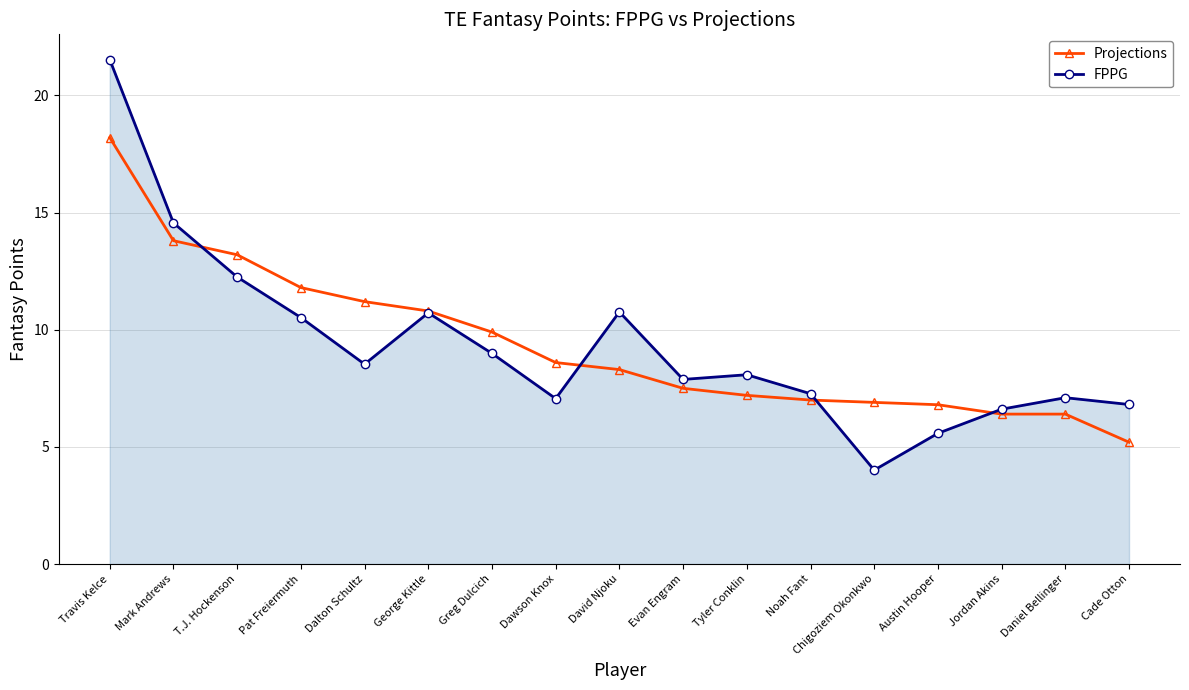

What is the approximate value of FPPG at Austin Hooper?

5.6